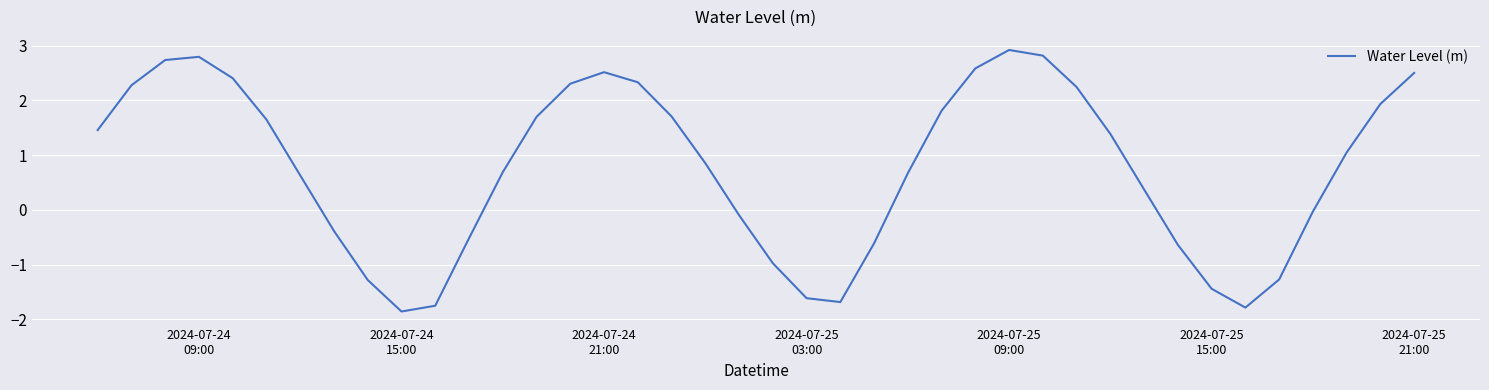

What is the difference between the maximum and minimum values?

4.8